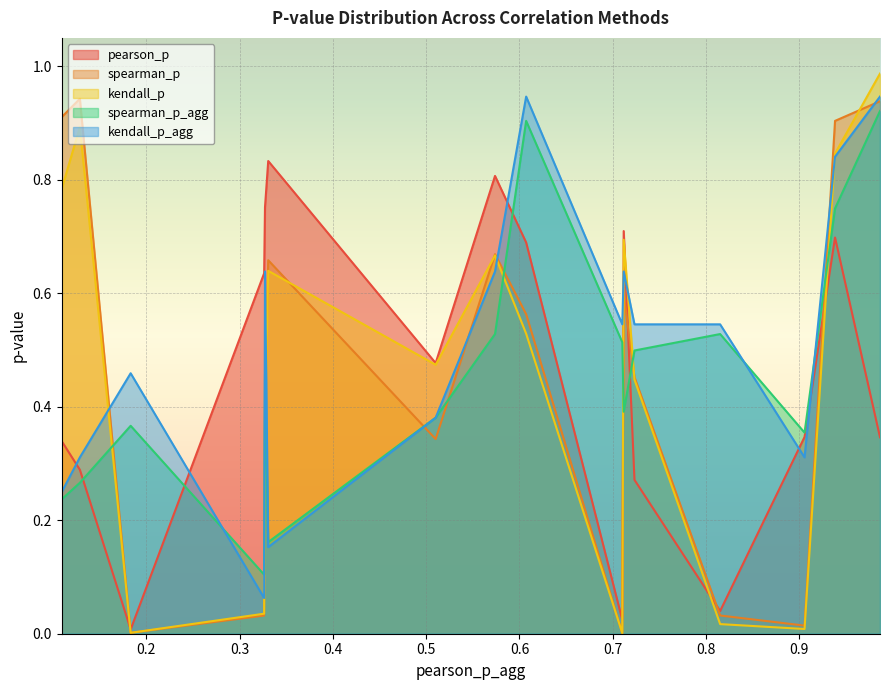

Which series has the largest total across all categories?

kendall_p_agg